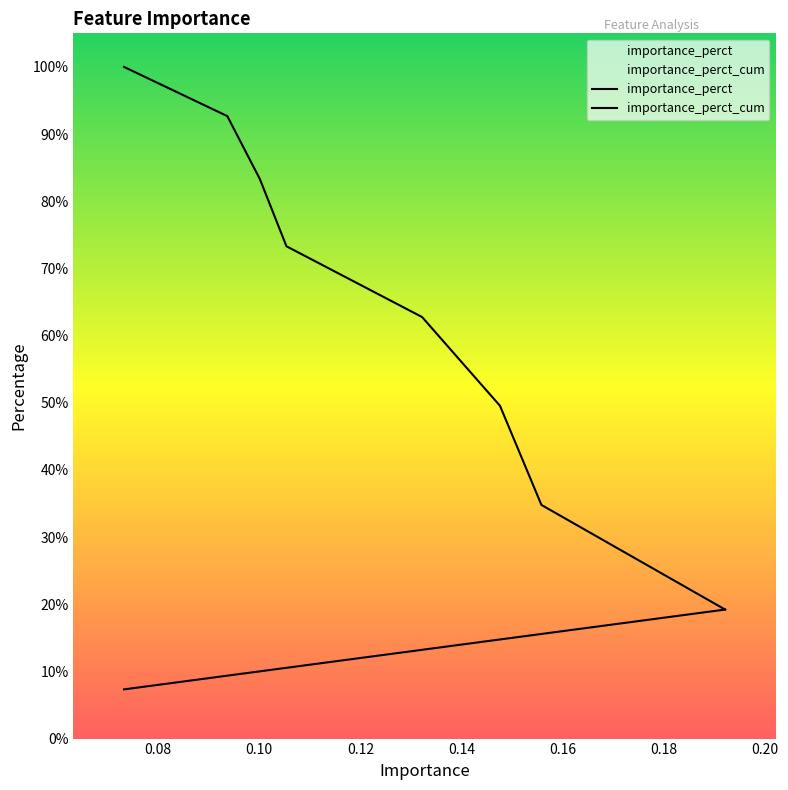

What is the highest value of the importance_perct_cum series?

1.0